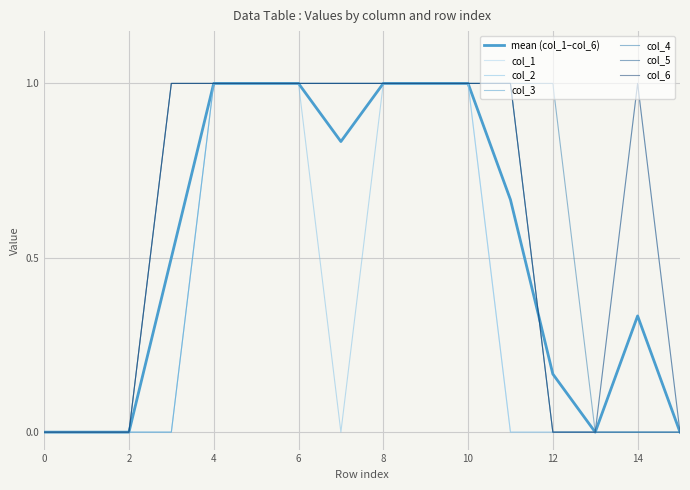

How many lines are shown in the chart?

7